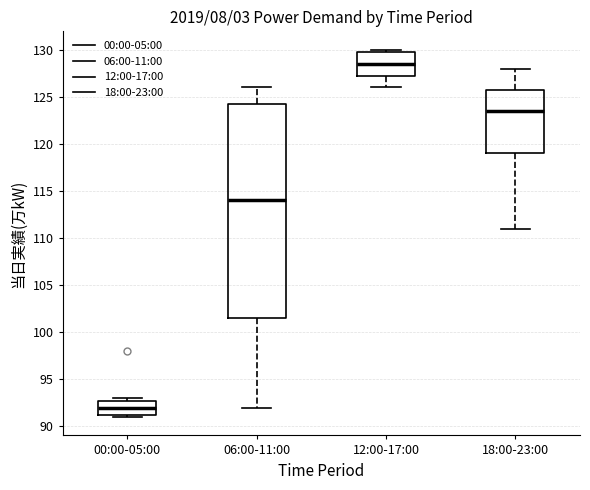

Which box is the tallest, from its lower edge to its upper edge?

06:00-11:00